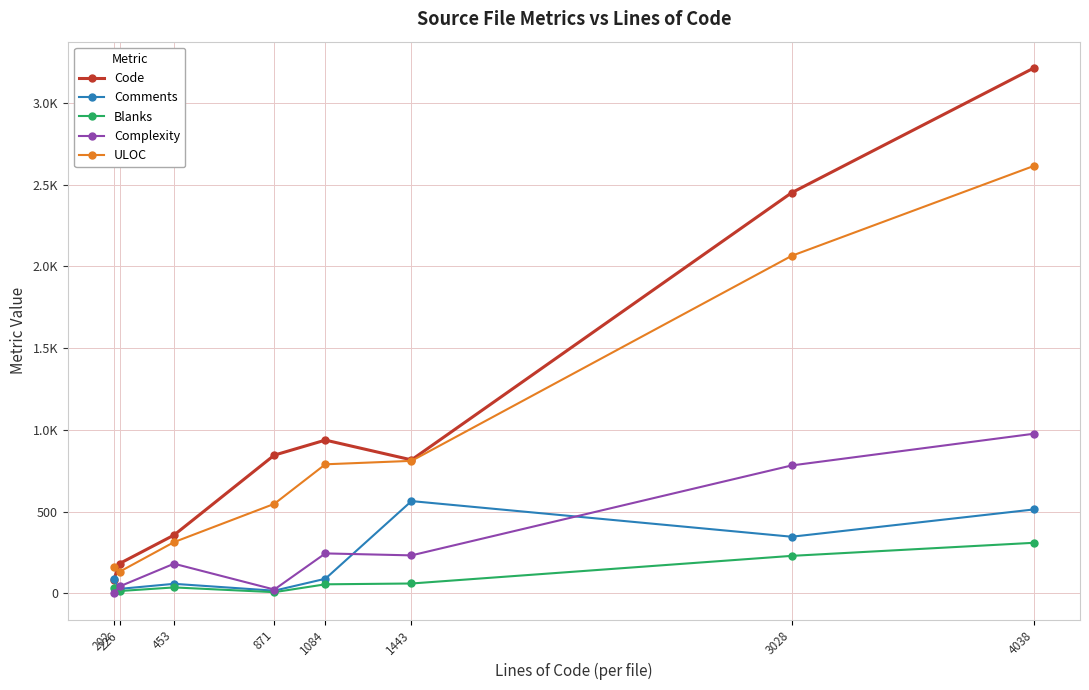

Does the chart have visible grid lines?

Yes